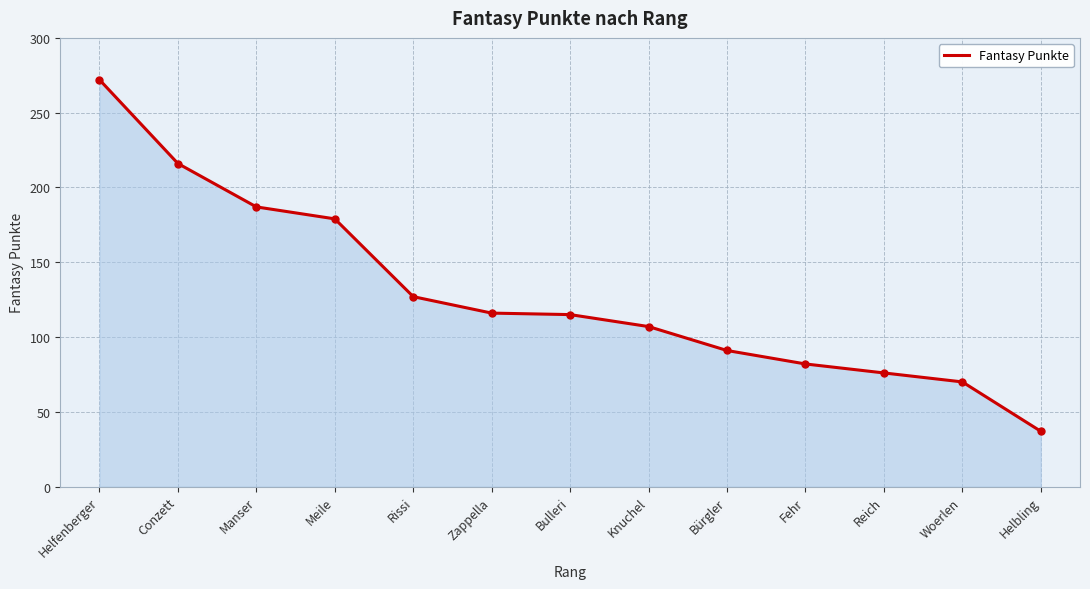

True or false: the data has more than 2 interior local peaks.

False